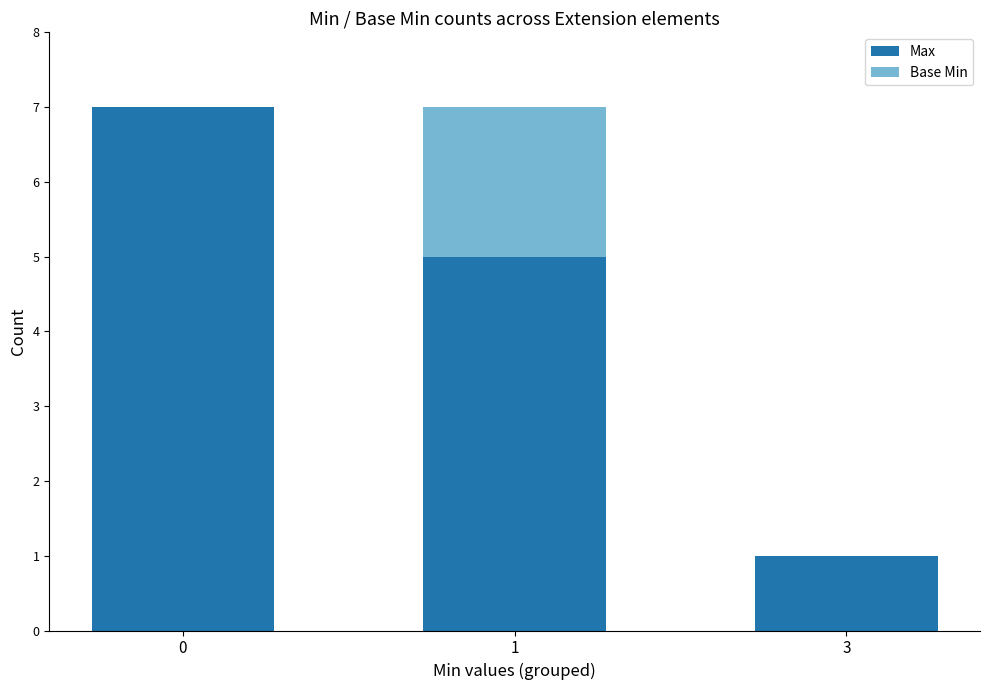

The value of Max at 3 is 1. True or false?

True